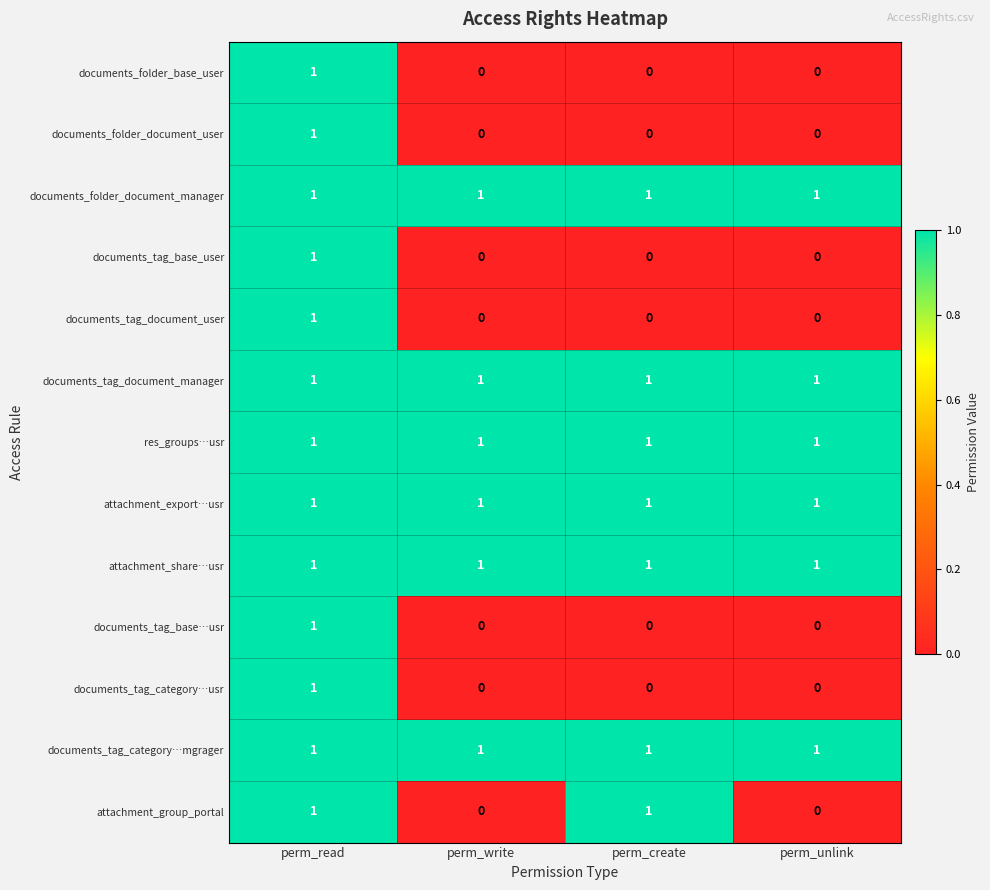

At how many categories does at least one series exceed 0?

4